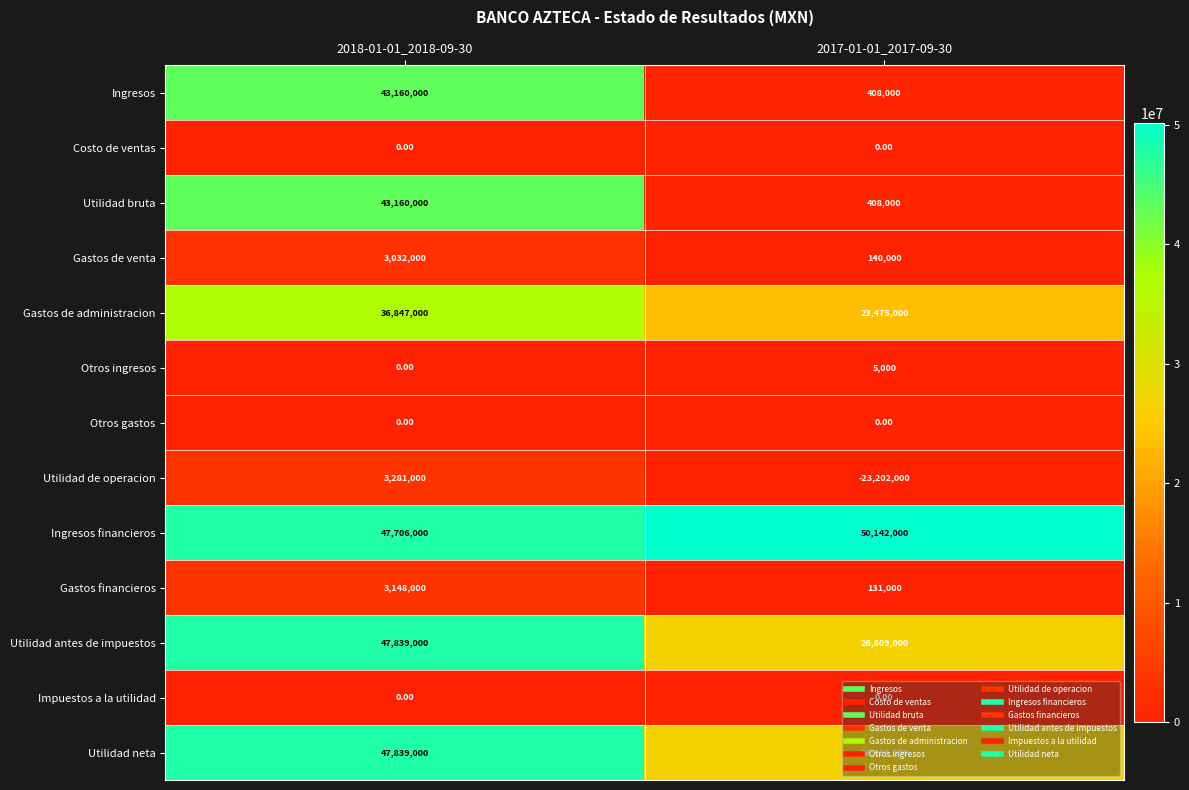

What is the difference between the highest and lowest values at 2018-01-01_2018-09-30?

47839000